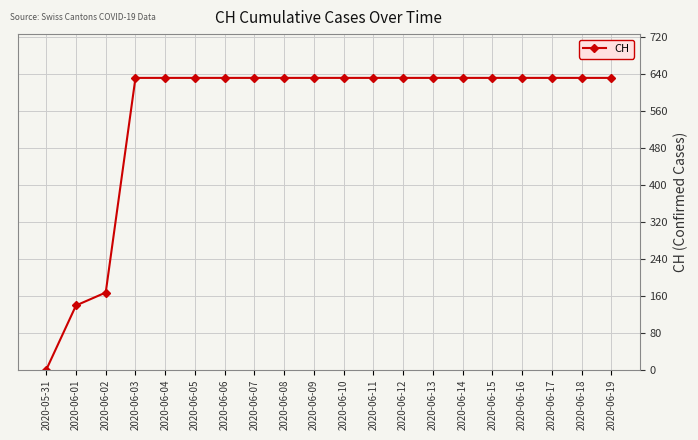

What is the maximum value shown in the chart?

631